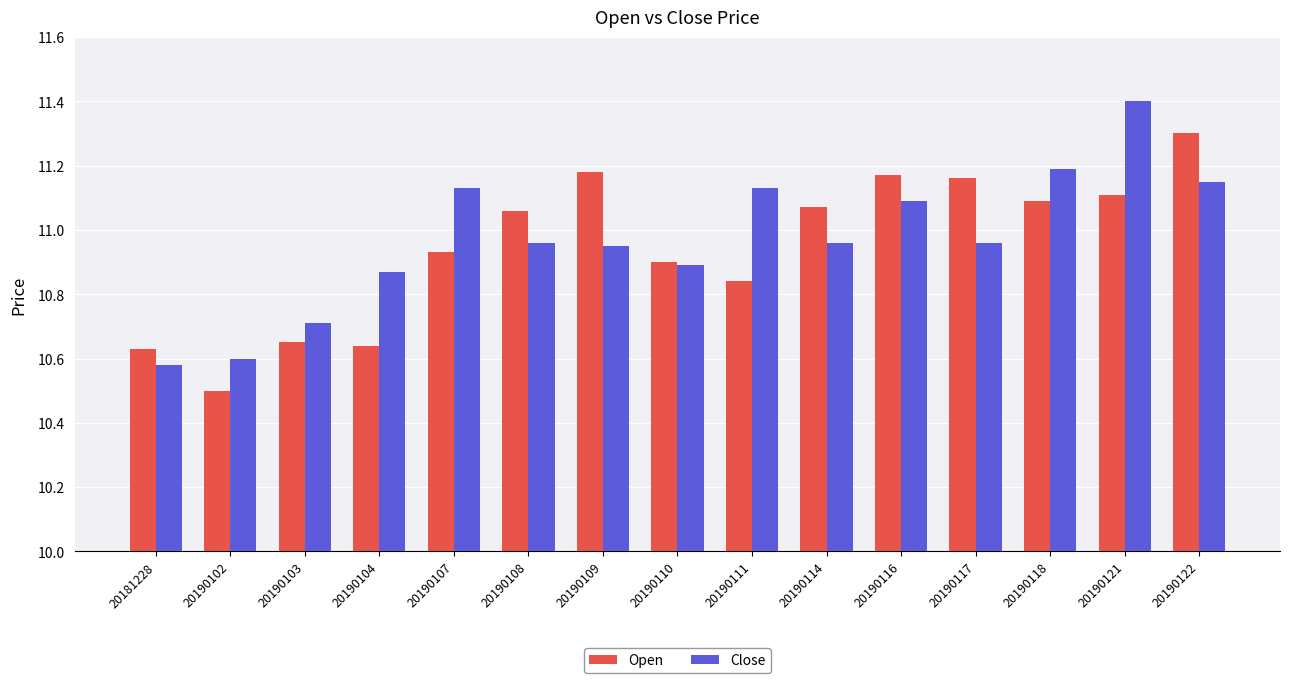

Which series has the largest total across all categories?

Close